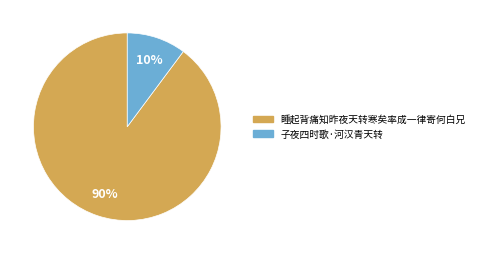

Rank the categories by value from lowest to highest.

子夜四时歌·河汉青天转, 睡起背痛知昨夜天转寒矣率成一律寄何白兄